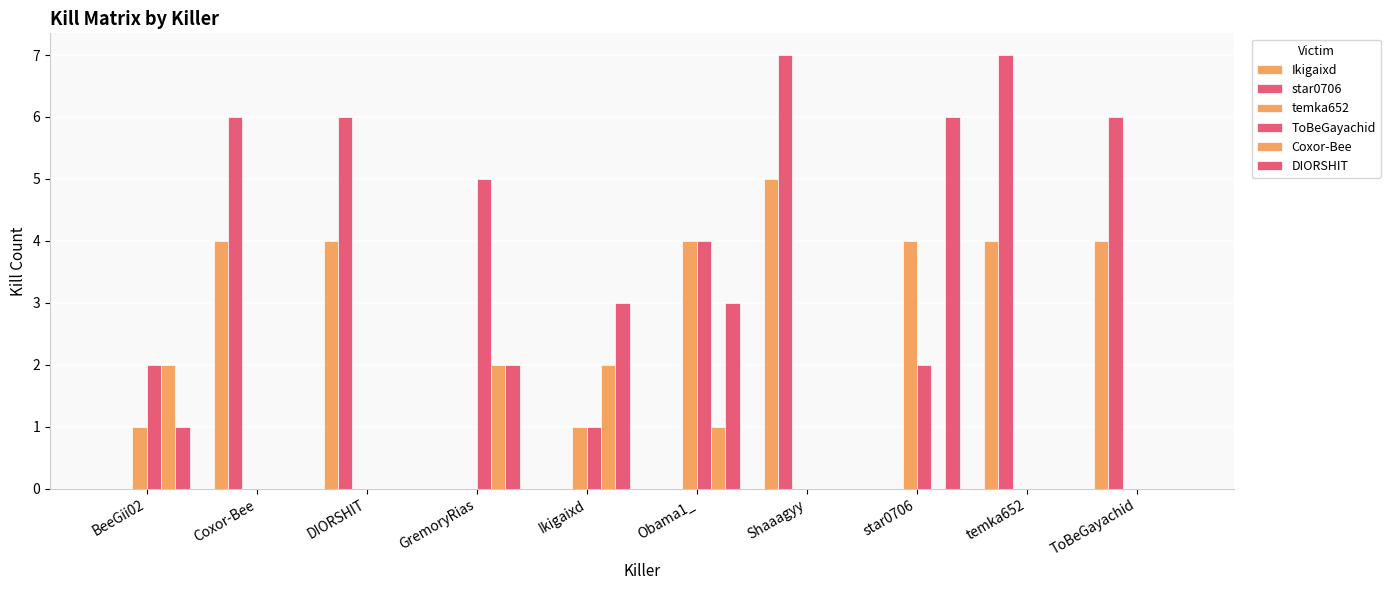

Does the chart contain stacked bars?

No